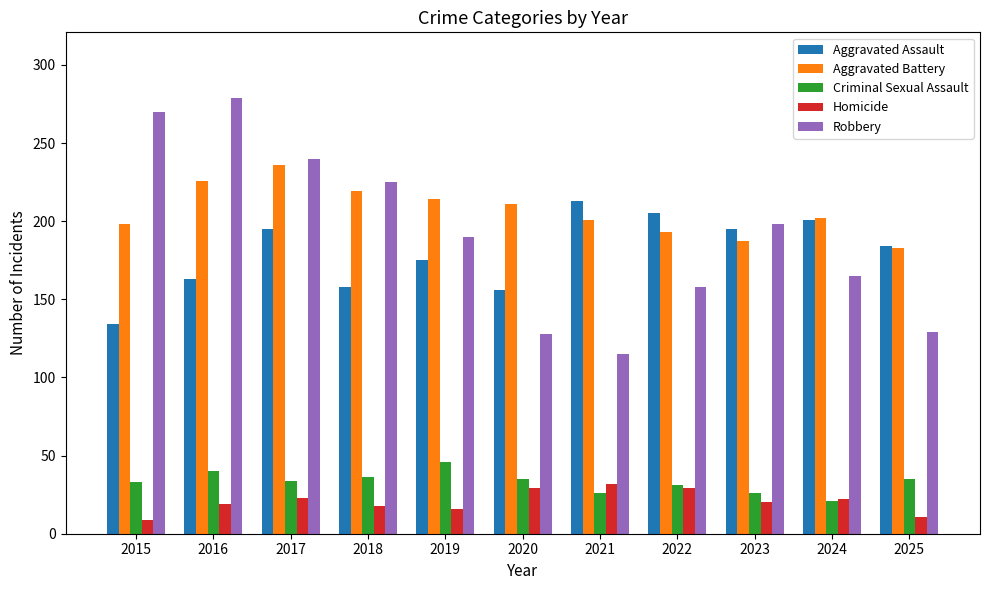

What is the approximate value of Homicide at 2017, to the nearest 5?

25